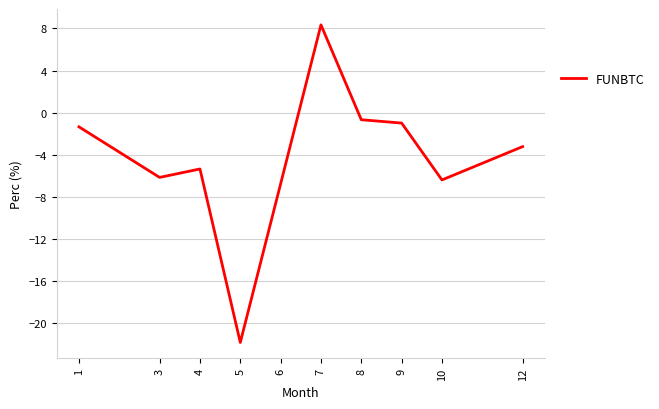

At which category does the data reach its first local peak?

4